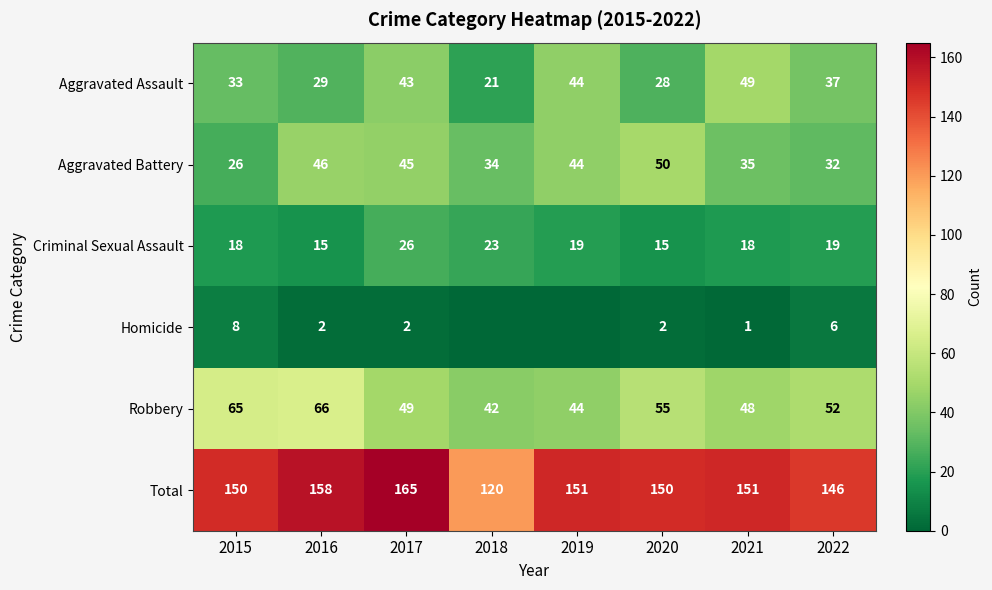

The value of Criminal Sexual Assault at 2015 is 18. True or false?

True